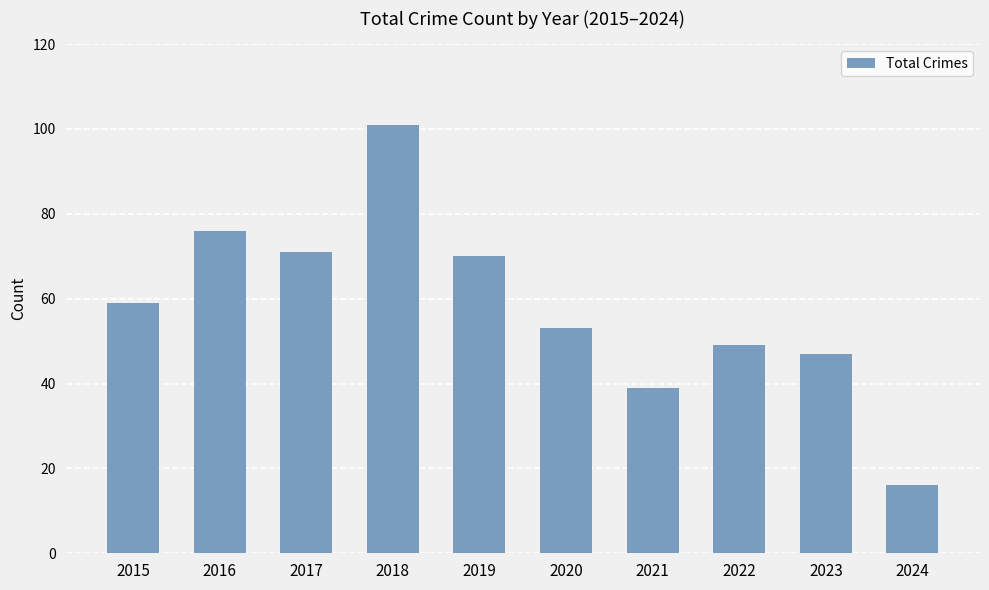

What is the change in value from 2018 to 2024?

-85